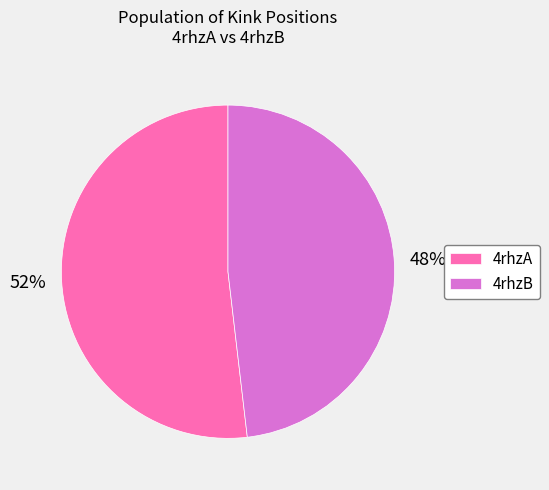

To the nearest percent, what portion does 4rhzA represent?

52%